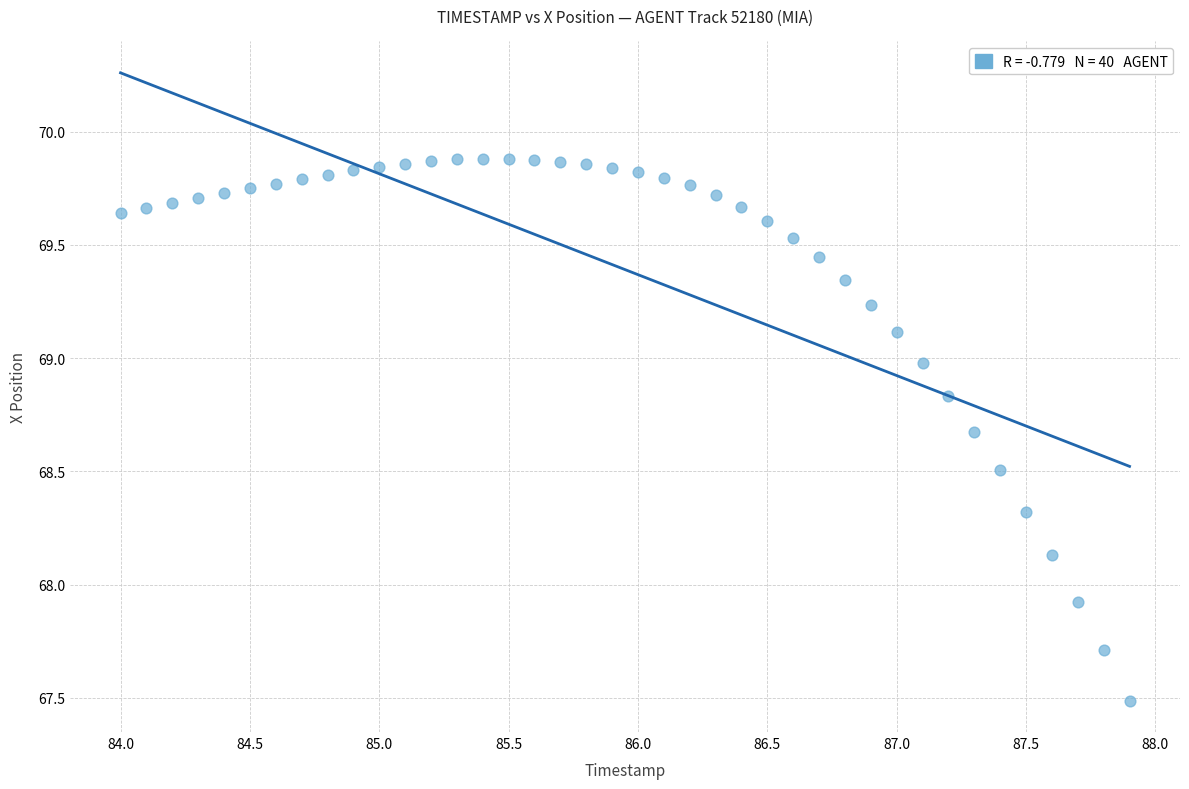

What is the range of X values (max minus min)?

3.9